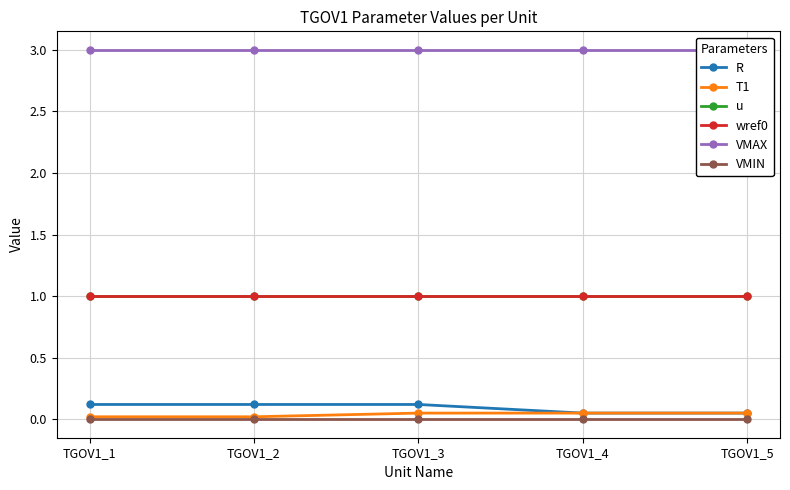

True or false: VMIN and VMAX intersect in this chart.

False